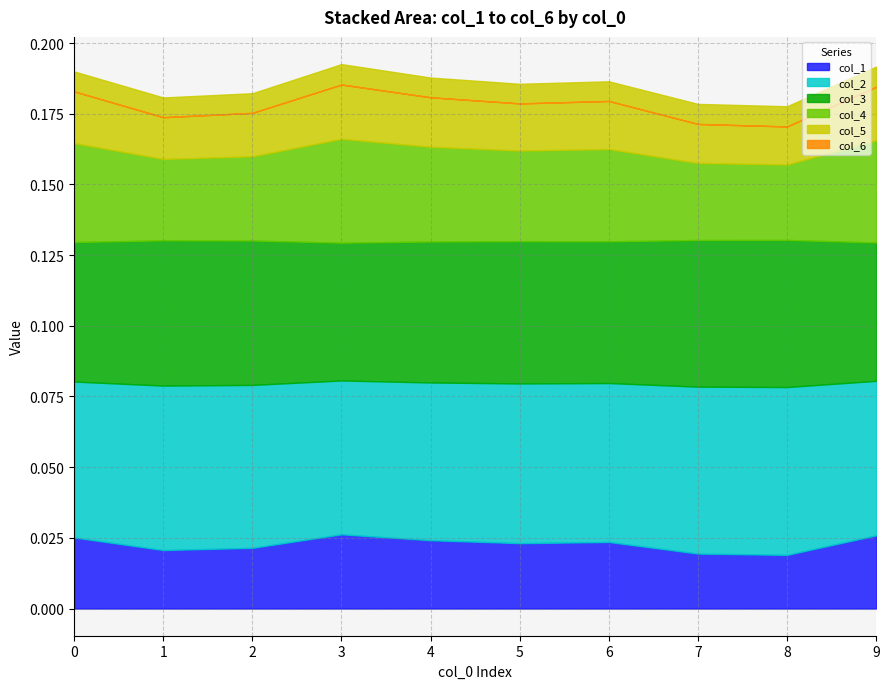

What is the sum of all col_4 values?

0.3